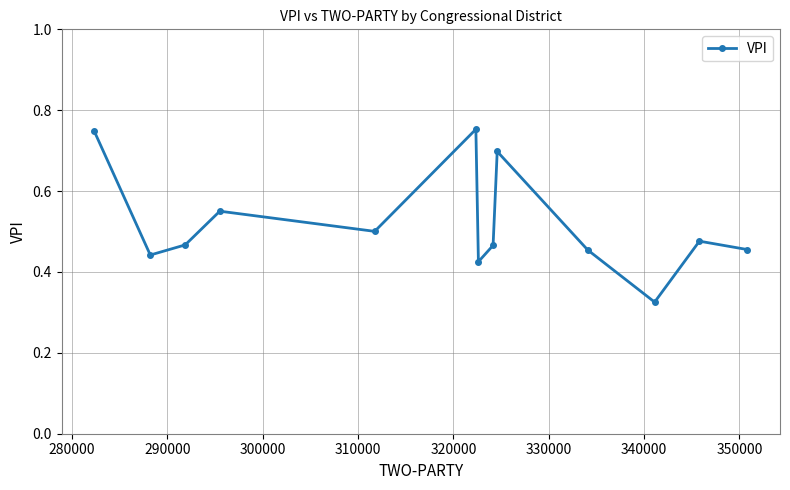

How many interior local peaks (higher than both neighbors) does the data have?

4